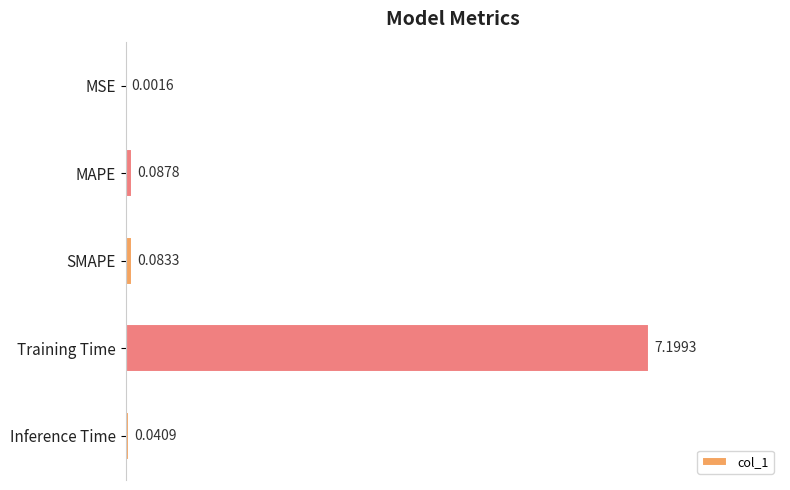

Which category has the highest value across all series?

Training Time